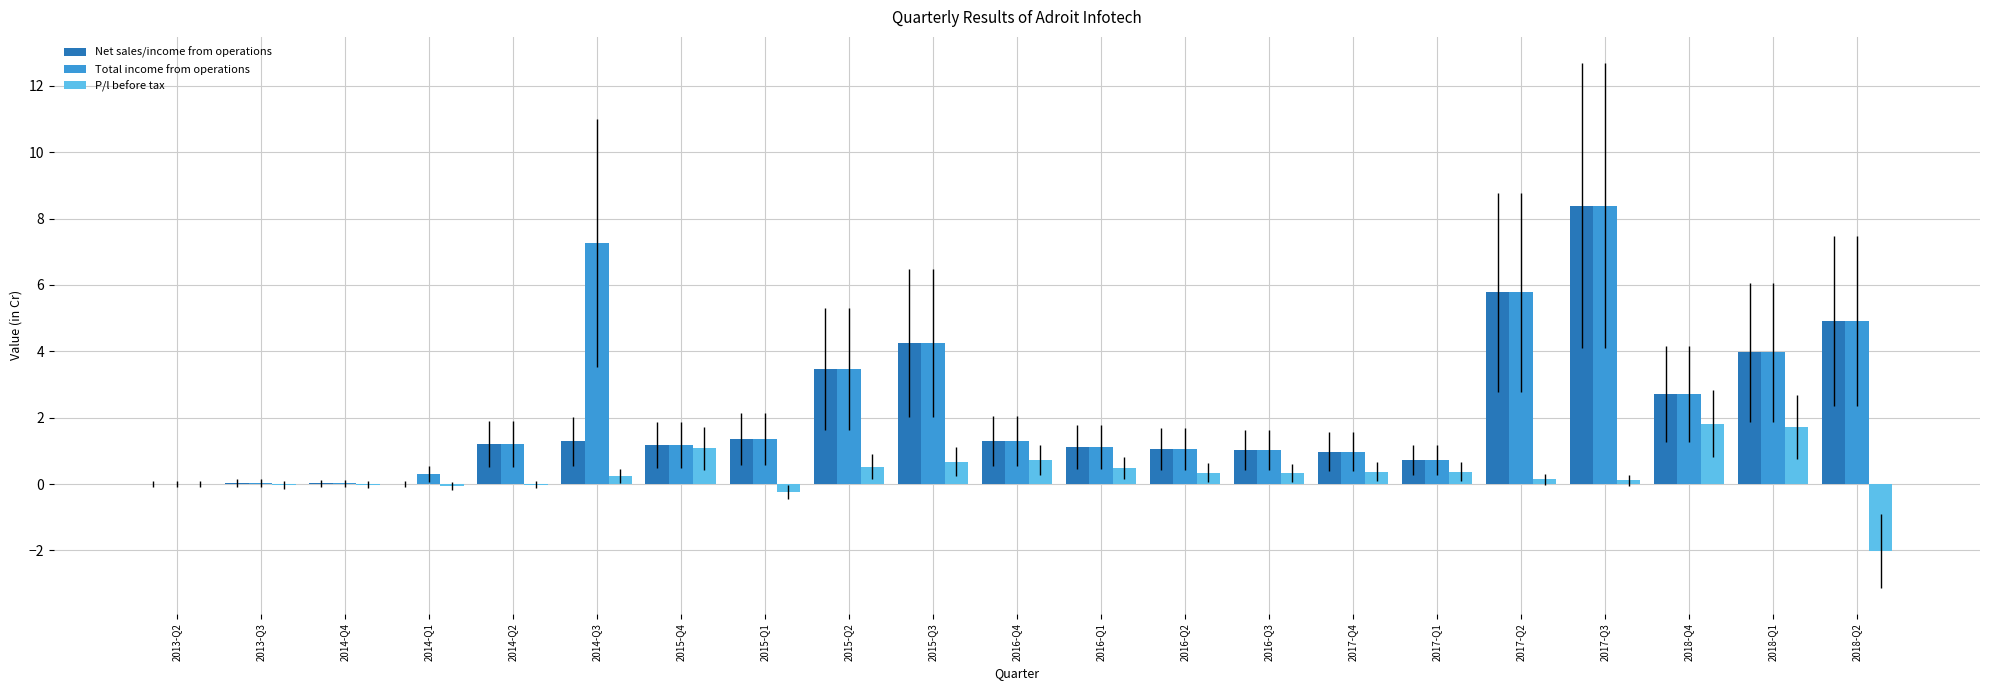

The Total income from operations series shows 0.3 at 2014-Q1. True or false?

True